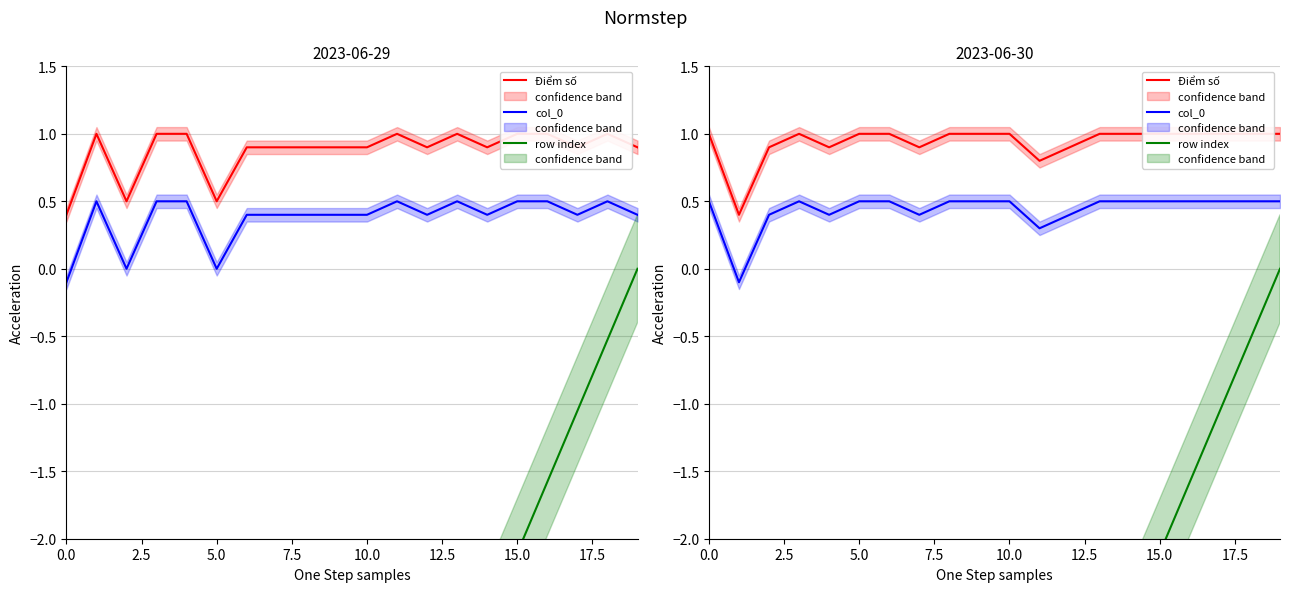

Where is row index nearest to the value -5?

10